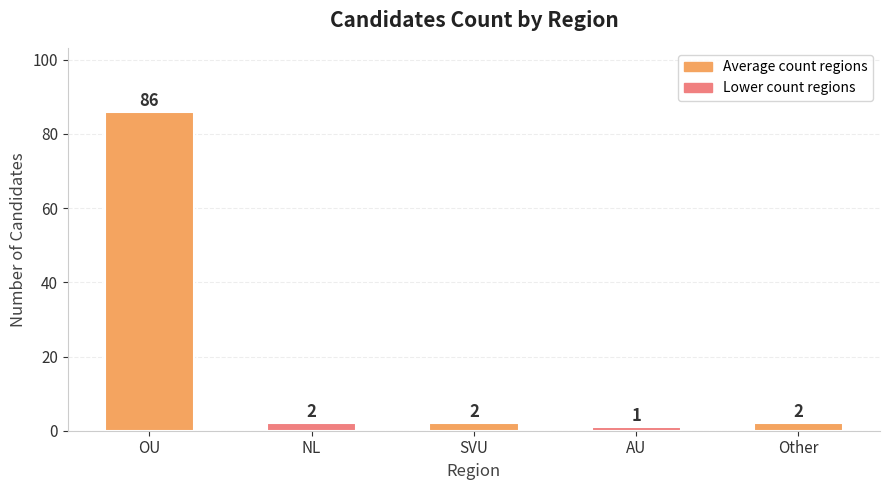

What is the value of the 4th bar from the left?

1